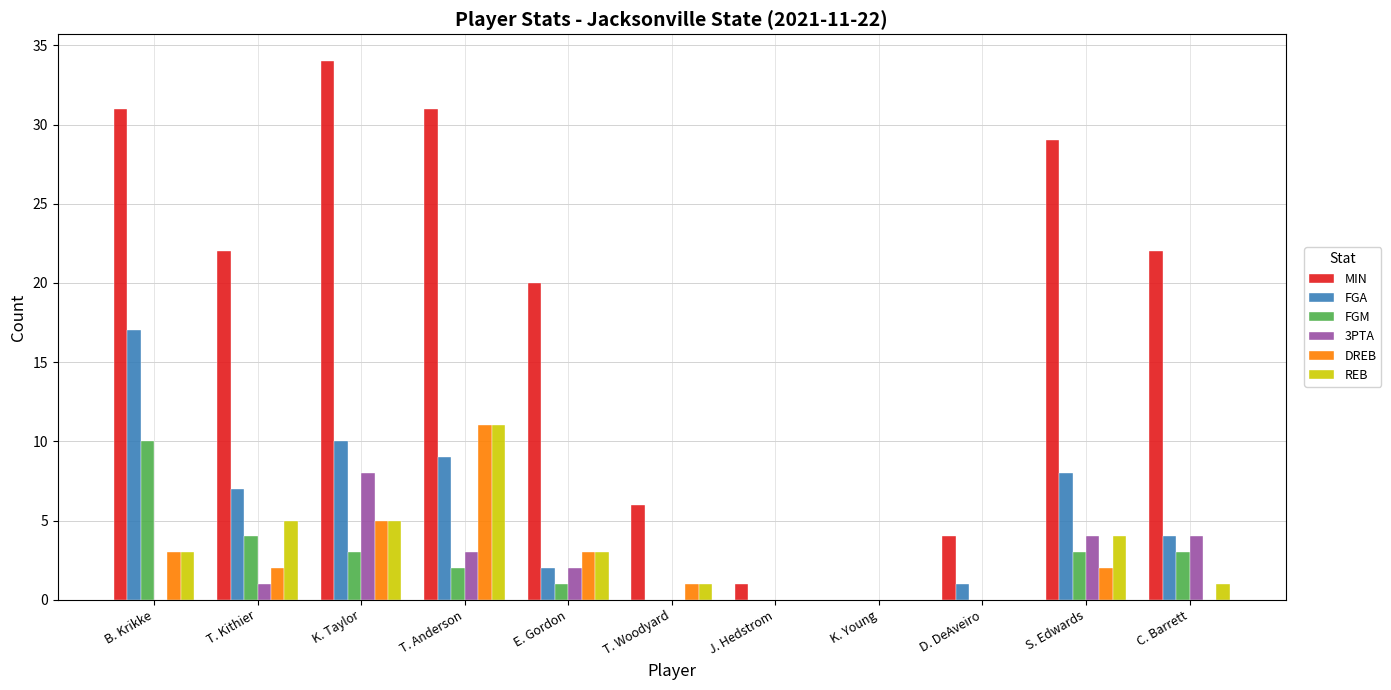

The REB series shows 0 at D. DeAveiro. True or false?

True